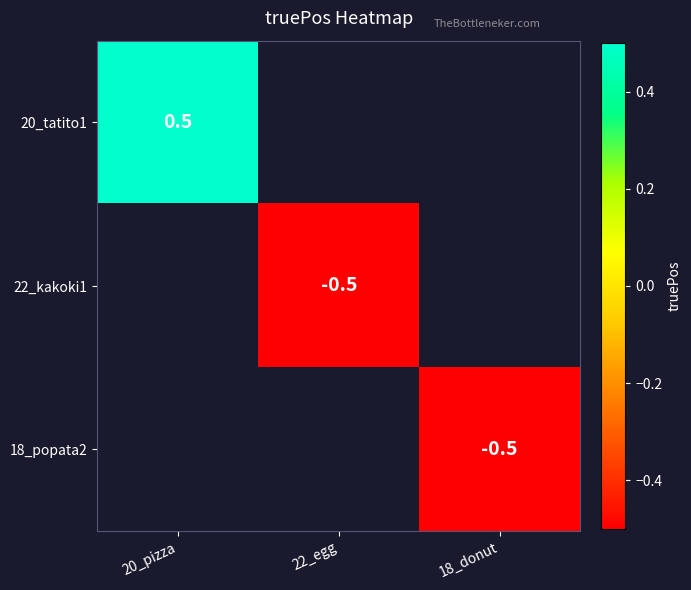

Is it true that 22_kakoki1 equals -0.5 at 22_egg?

True